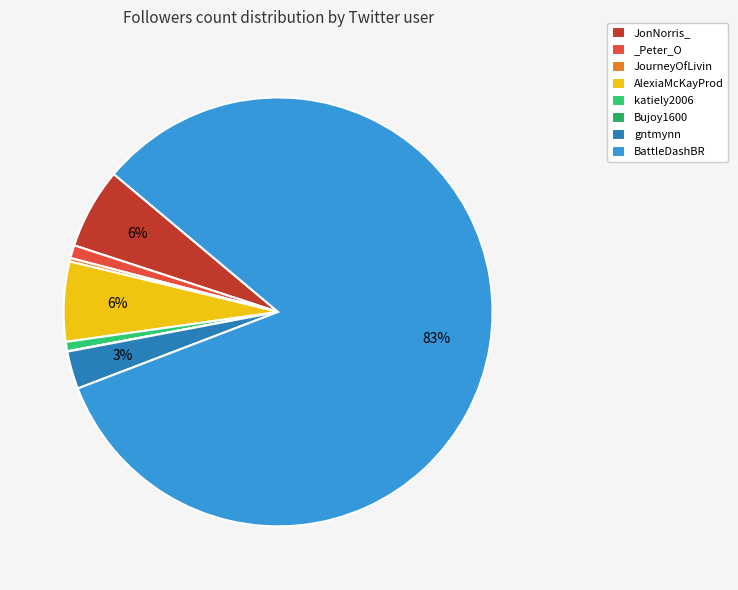

To the nearest percent, what portion does BattleDashBR represent?

83%